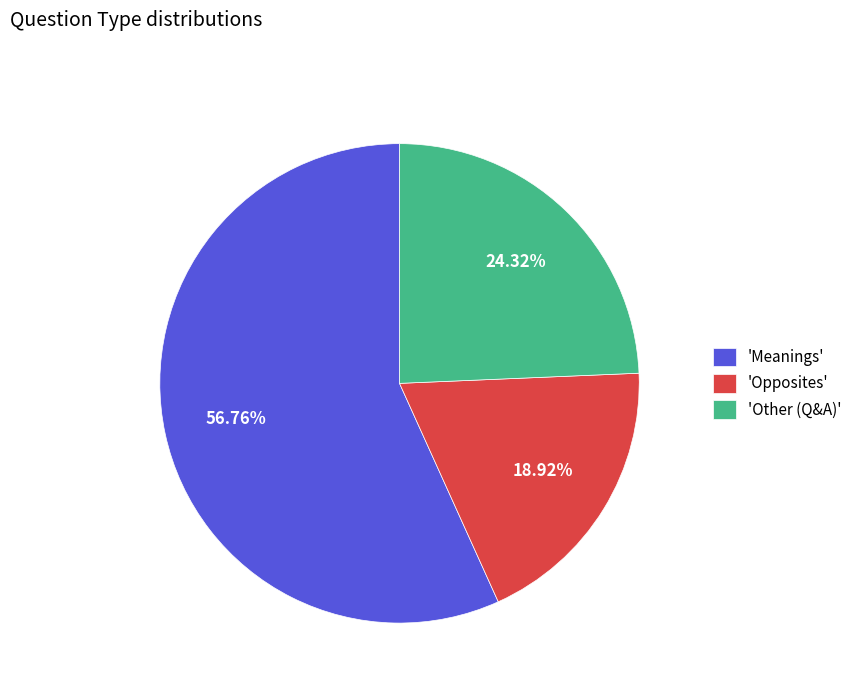

Approximately how many times larger is the value at 'Opposites' compared to 'Other (Q&A)'?

0.8